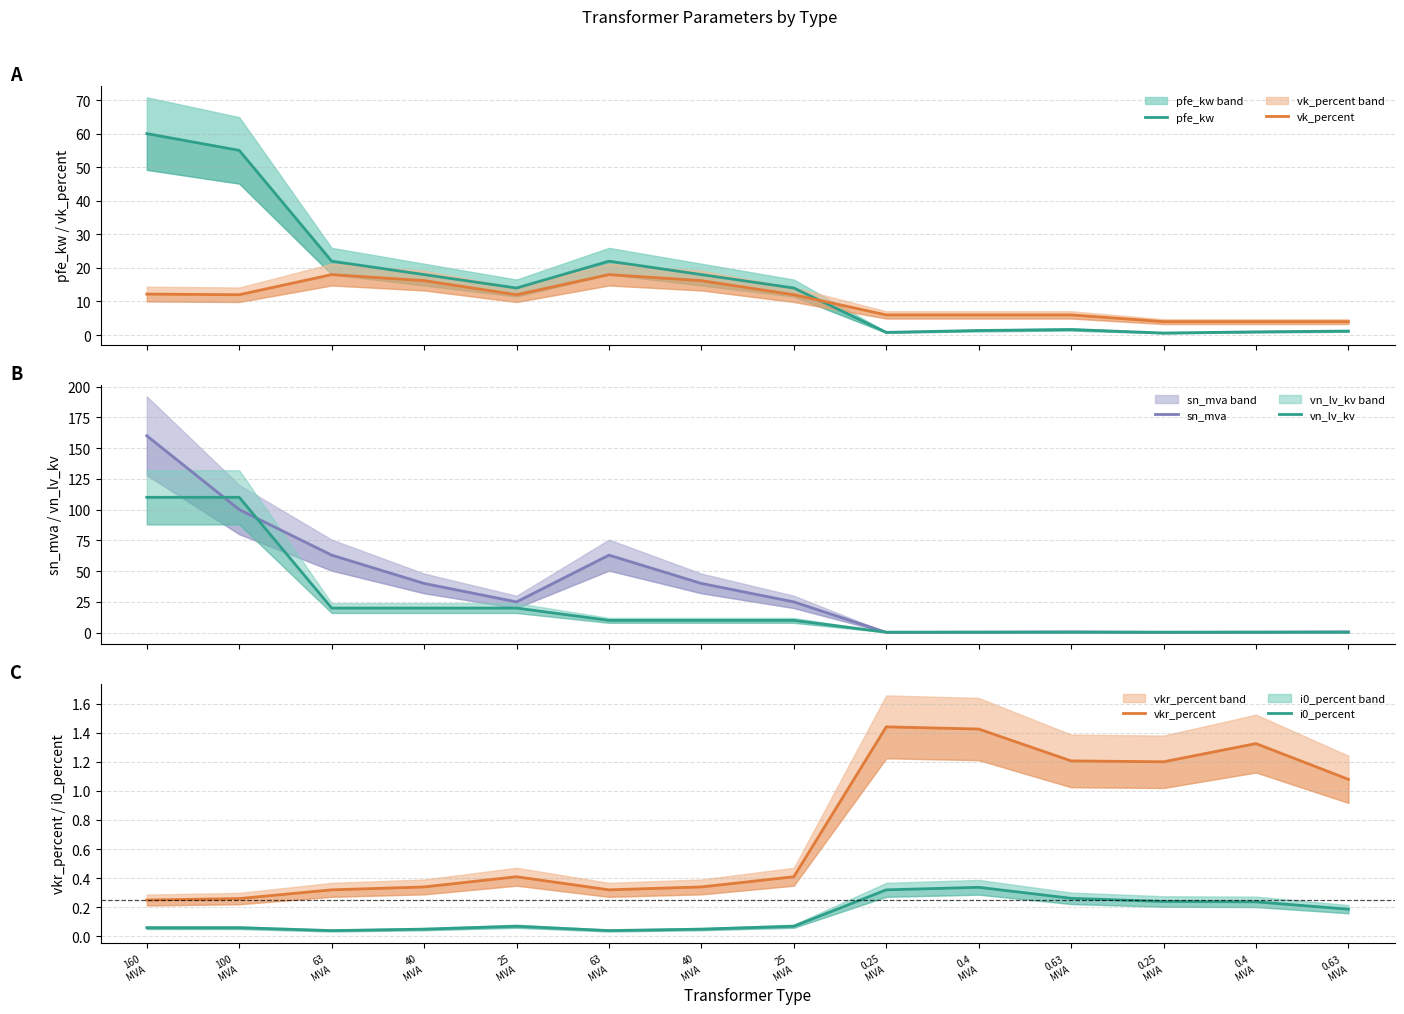

True or false: i0_percent has a value of 0.1 at 0.63
MVA.

False